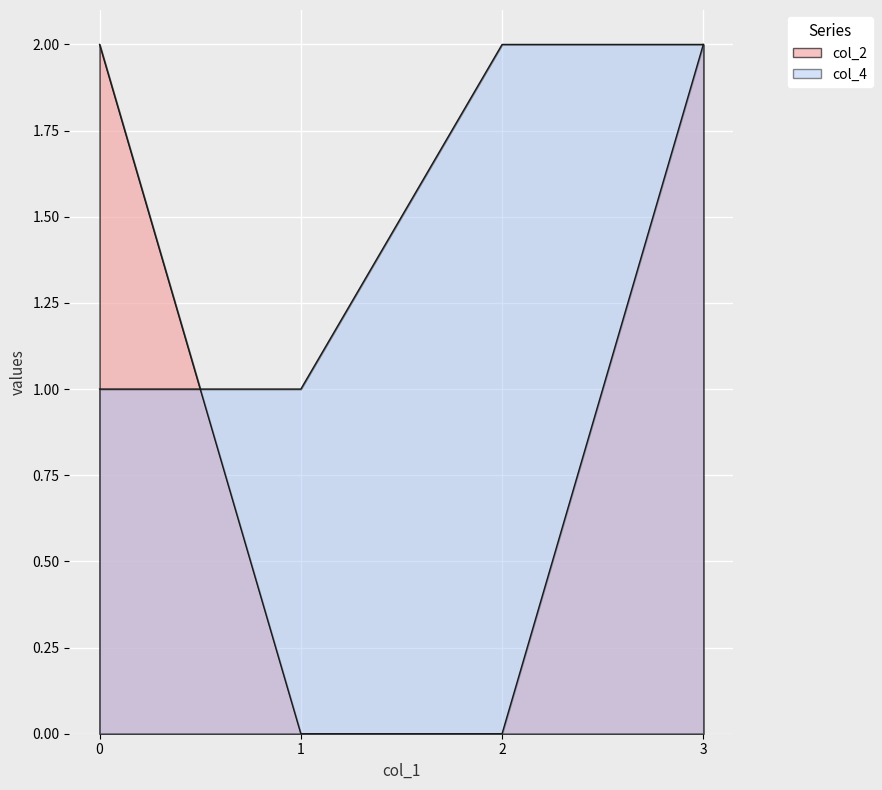

What is the spread (max minus min) of values at 2?

2